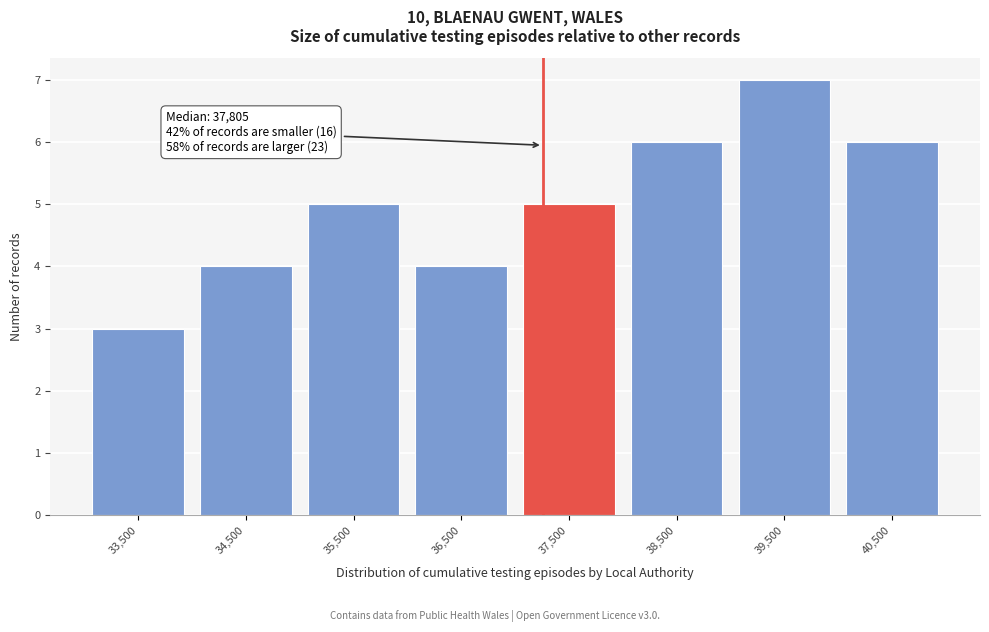

Which range on the x-axis has the tallest bar?

39000 to 40000